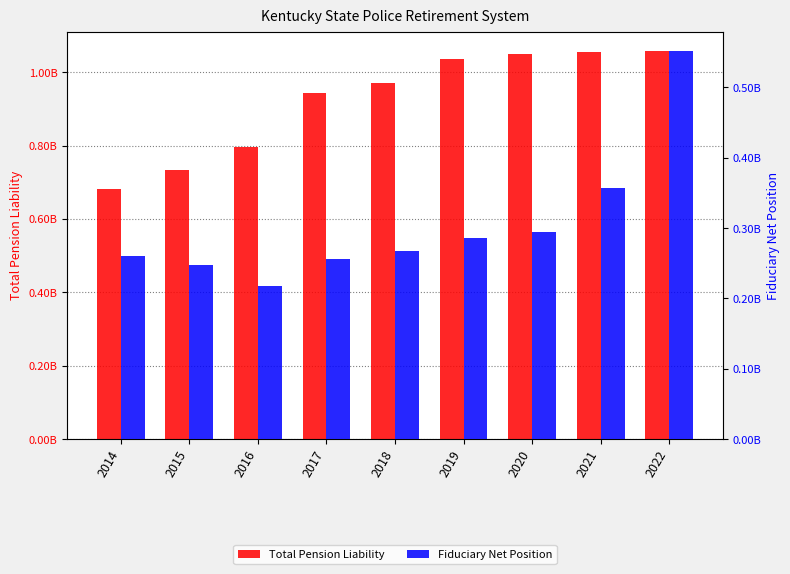

Where is FNP nearest to the value 384856000?

2021